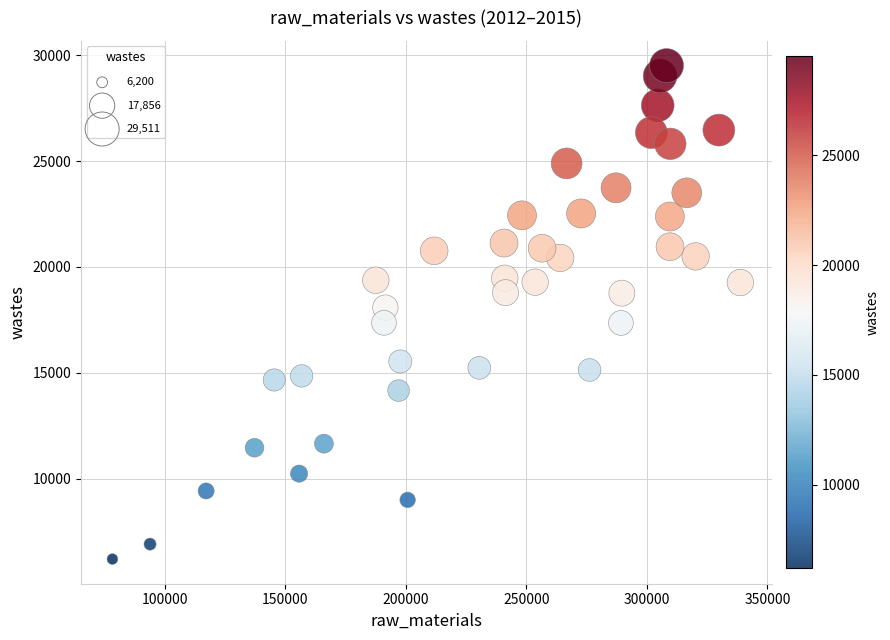

What is the range of X values (max minus min)?

260453.8